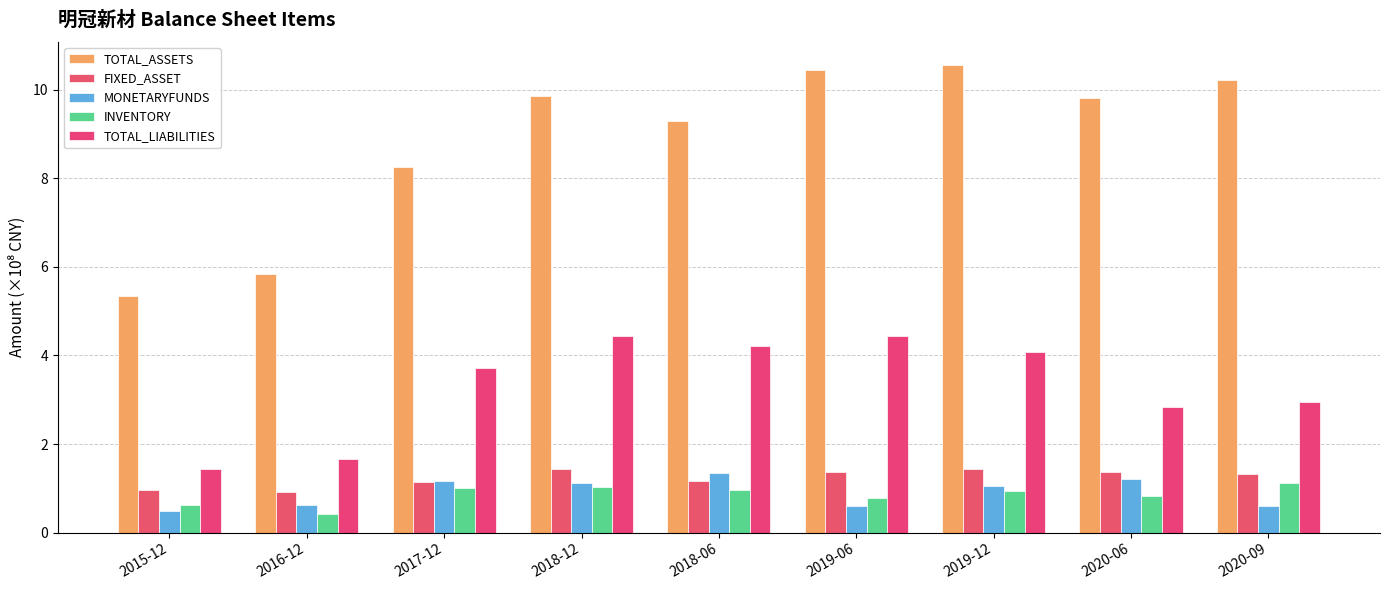

The INVENTORY series shows 1.8 at 2017-12. True or false?

False